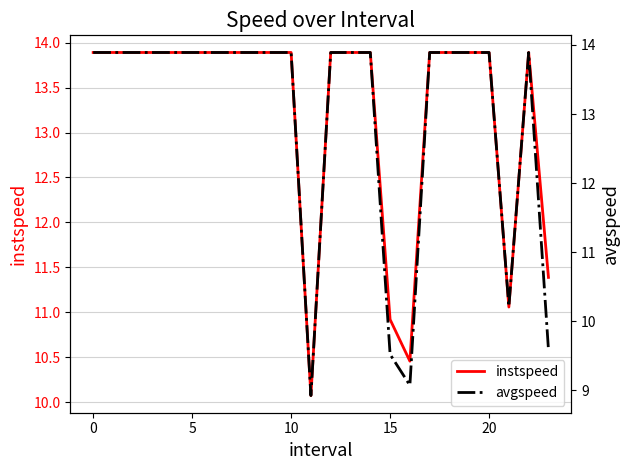

How many distinct data groups are displayed?

2